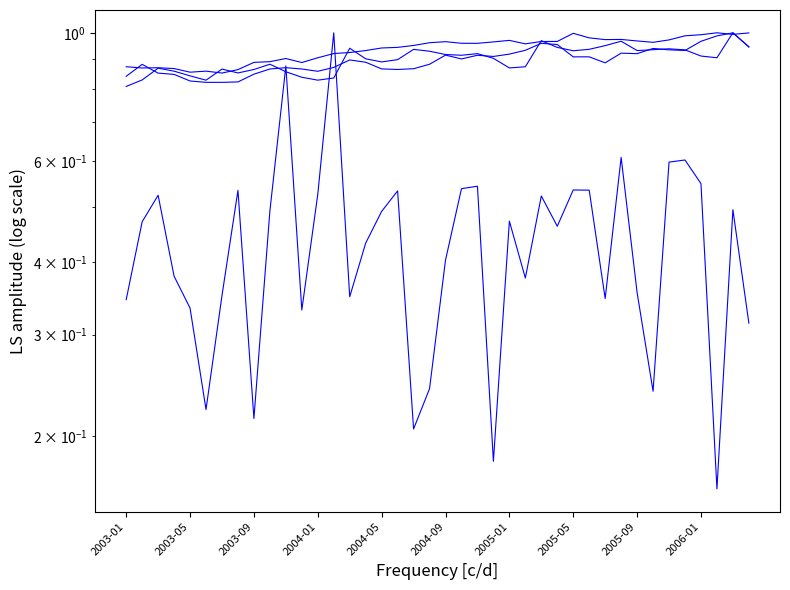

Which series has the largest range (max minus min)?

x1